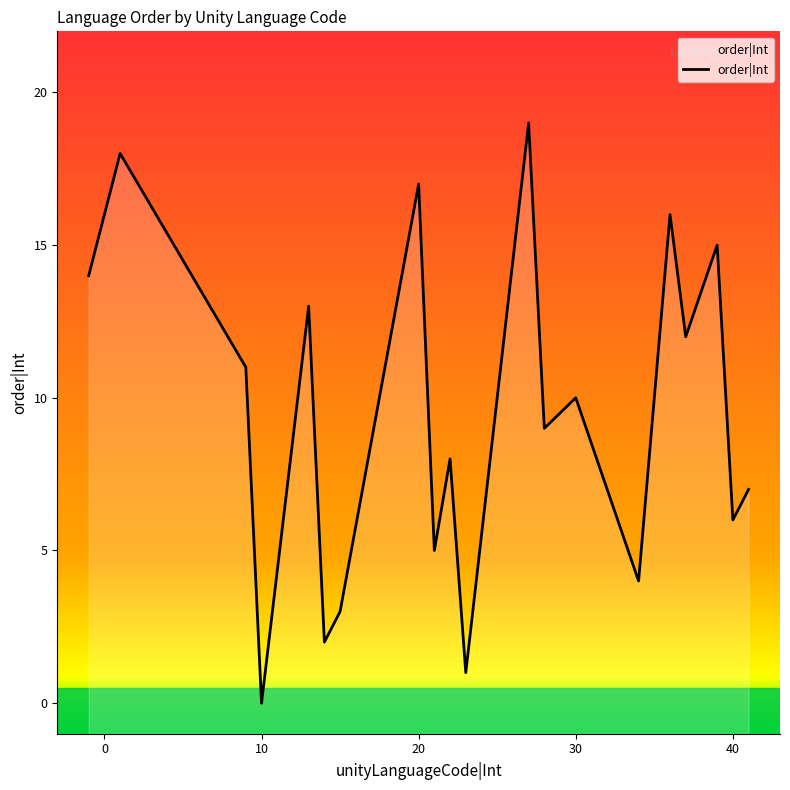

True or false: there are more than 2 points higher than both neighbors.

True